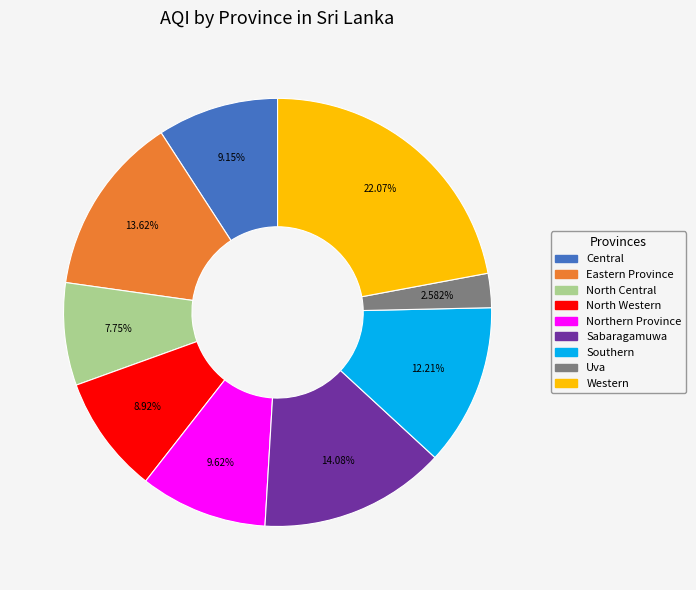

Which category has the smallest portion of the pie?

Uva